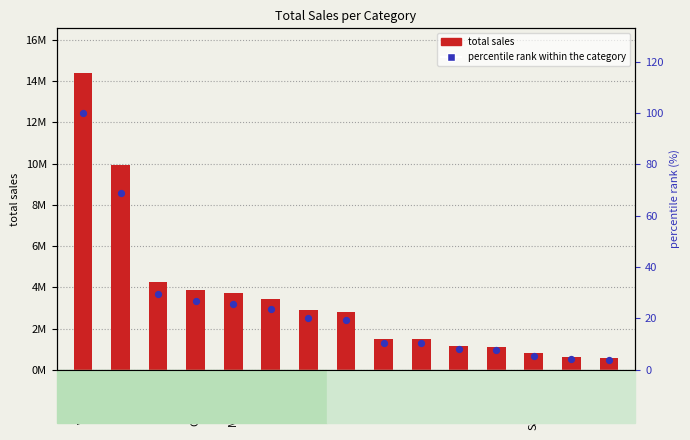

At how many categories does at least one series exceed 13714037?

1